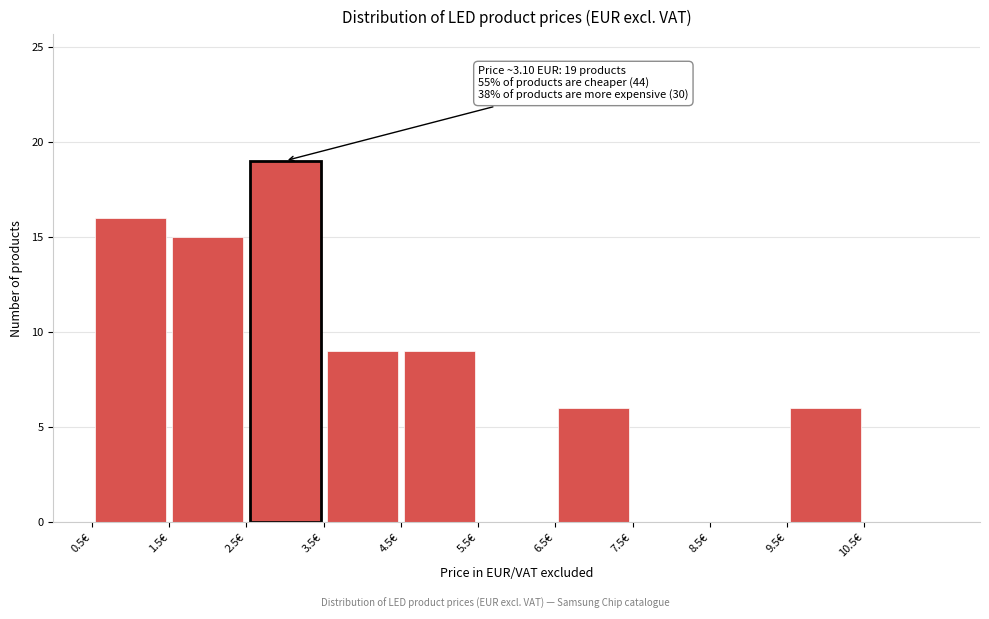

Over which range of the x-axis is the bar tallest?

2.5 to 3.5